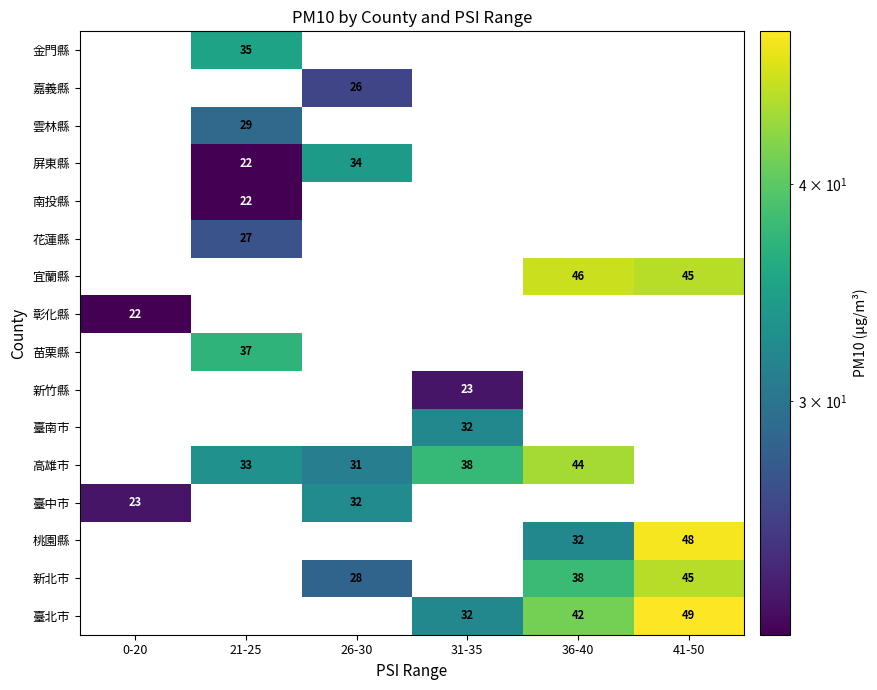

True or false: 嘉義縣 has a value of 26 at 26-30.

True